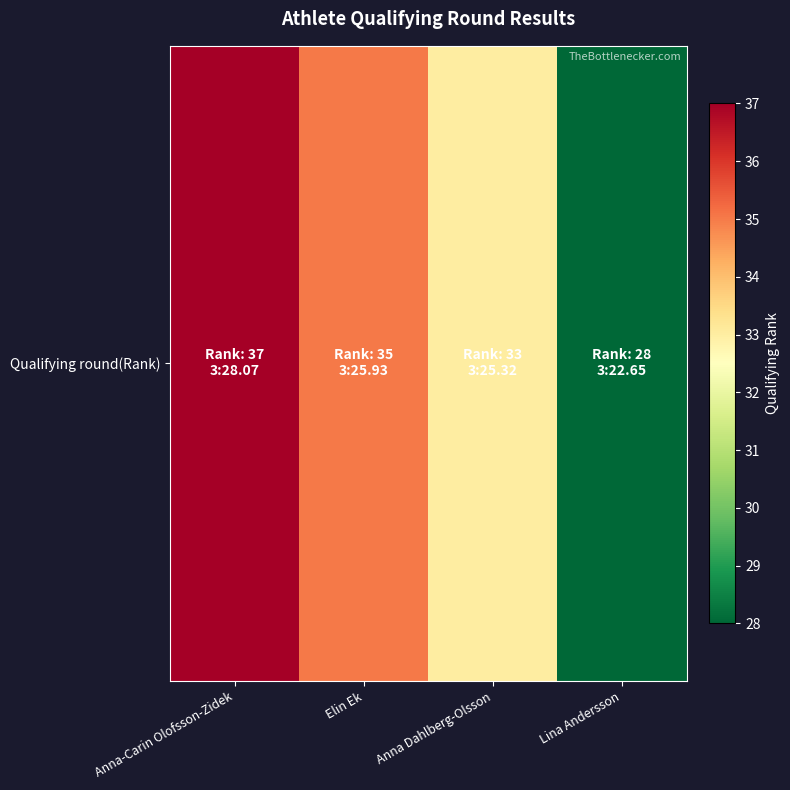

What is the maximum value shown in the chart?

37